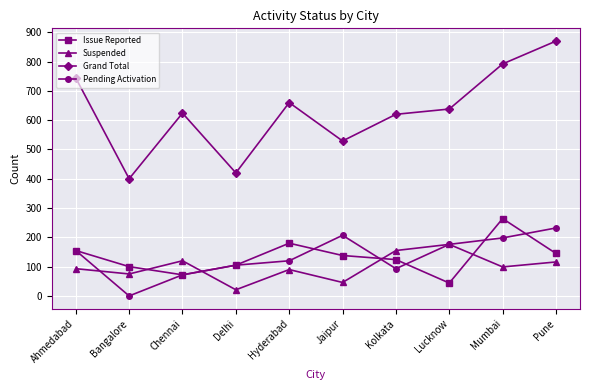

What is the minimum value for Issue Reported?

44